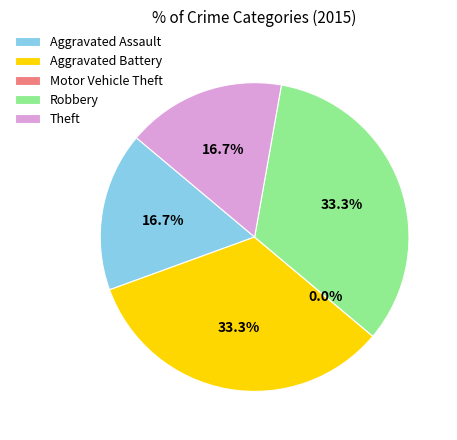

How many segments does this pie chart have?

5